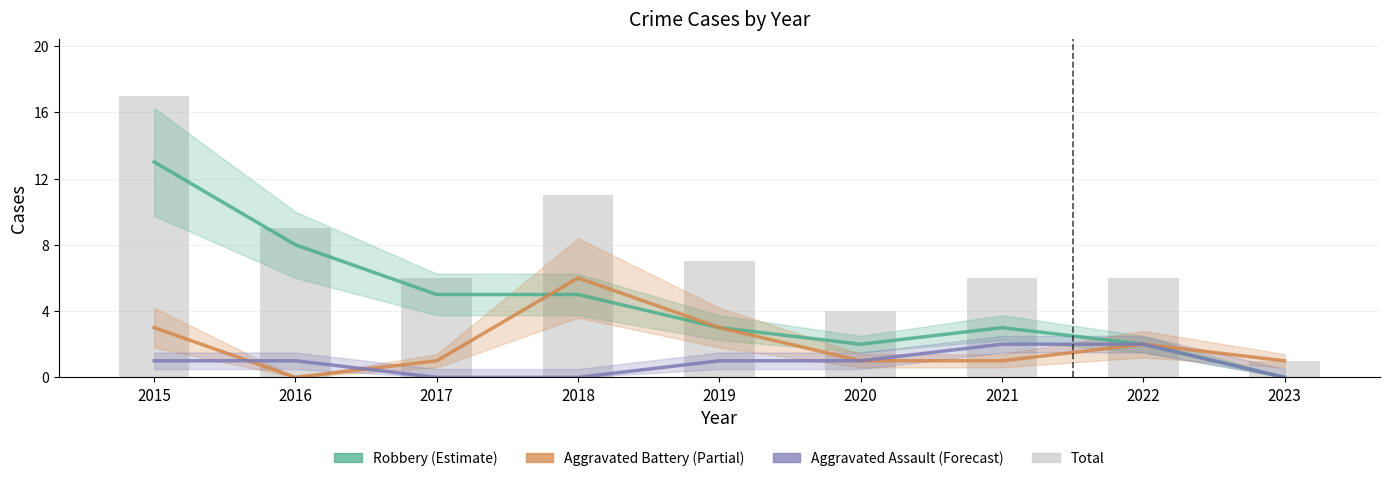

The value of Aggravated Battery at 2016 is 0. True or false?

True